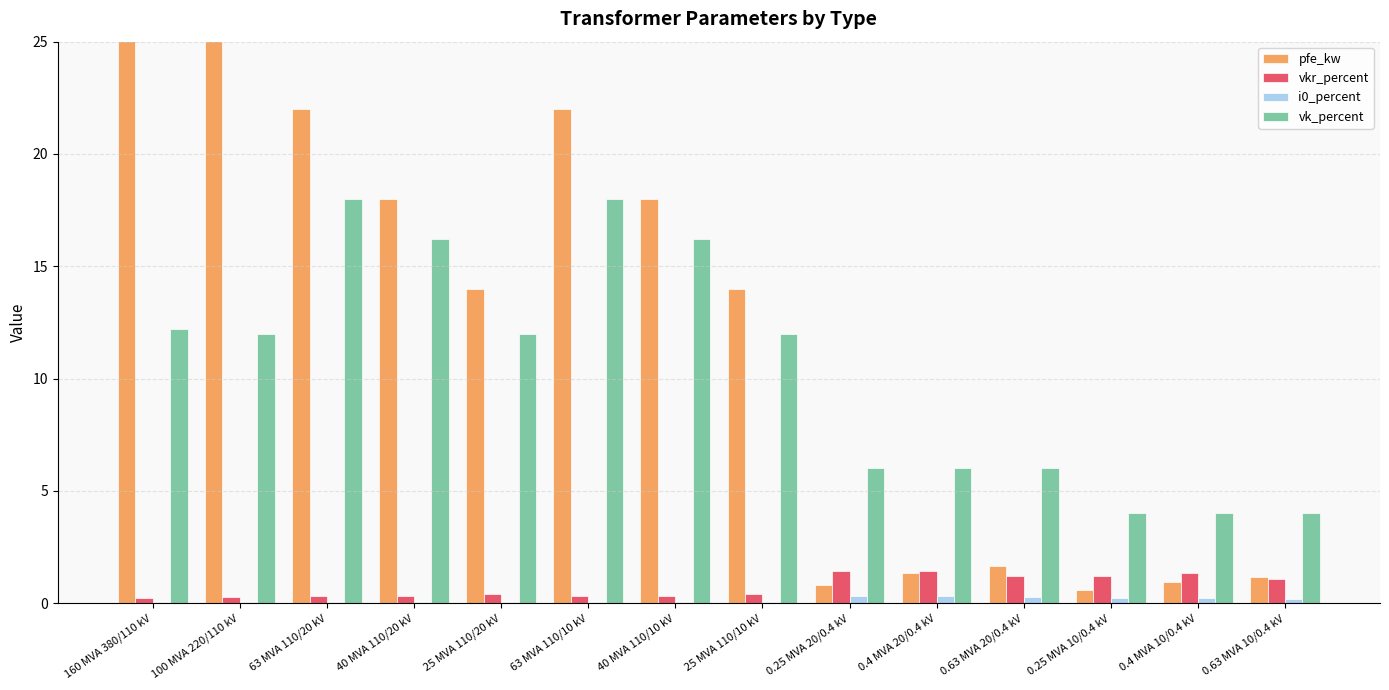

What is the greatest value displayed?

60.0